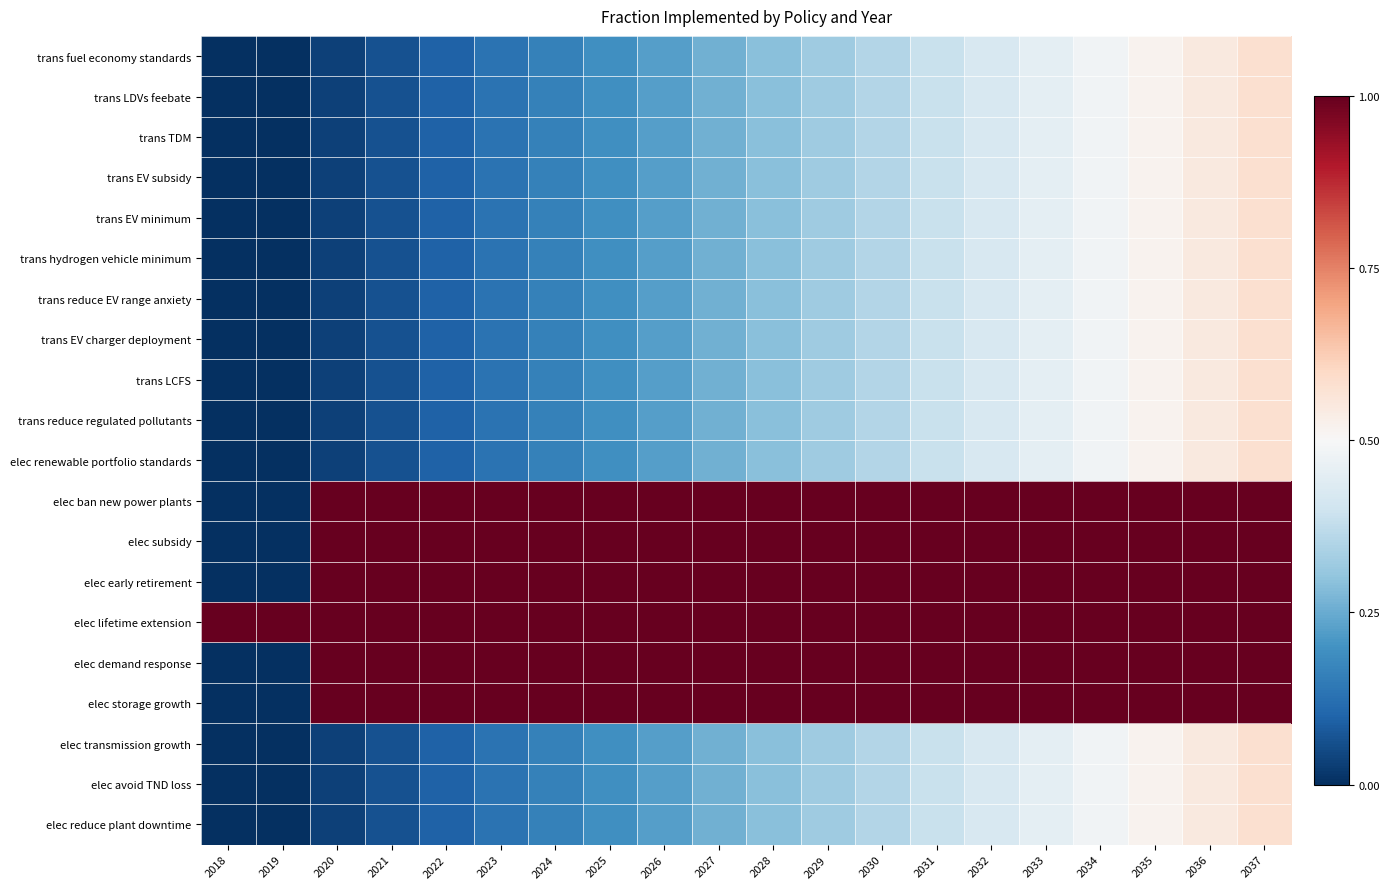

Between 2026 and 2031, which series saw the biggest shift?

trans fuel economy standards